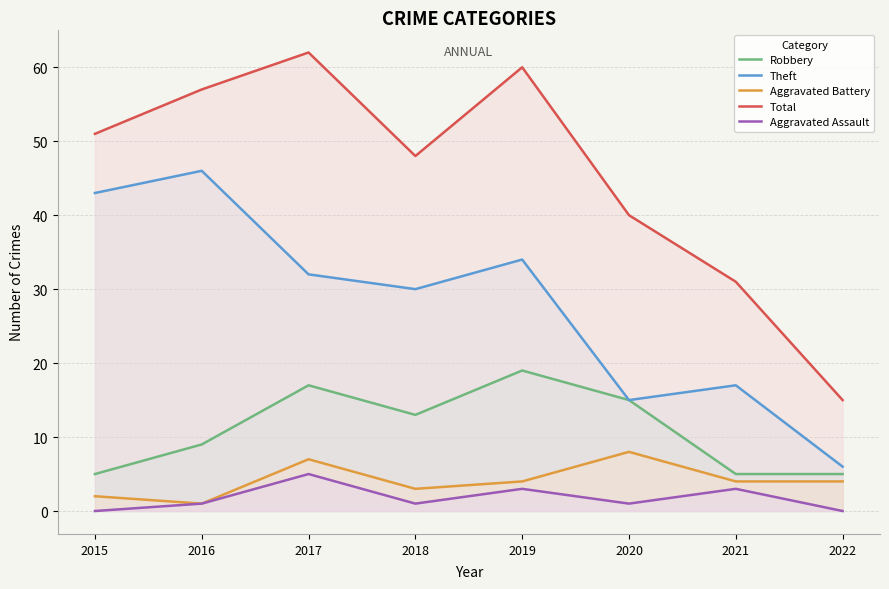

At which category is the sum across all series the highest?

2017